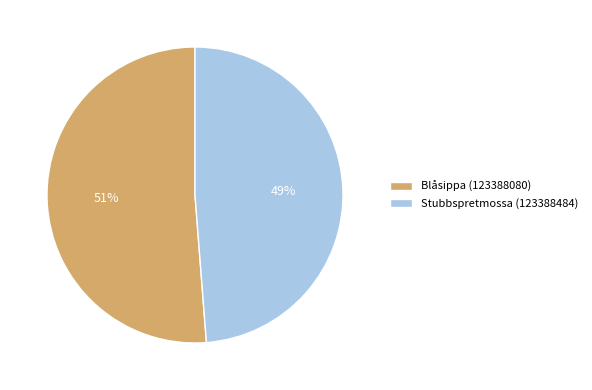

Which has a higher value, Stubbspretmossa (123388484) or Blåsippa (123388080)?

Blåsippa (123388080)